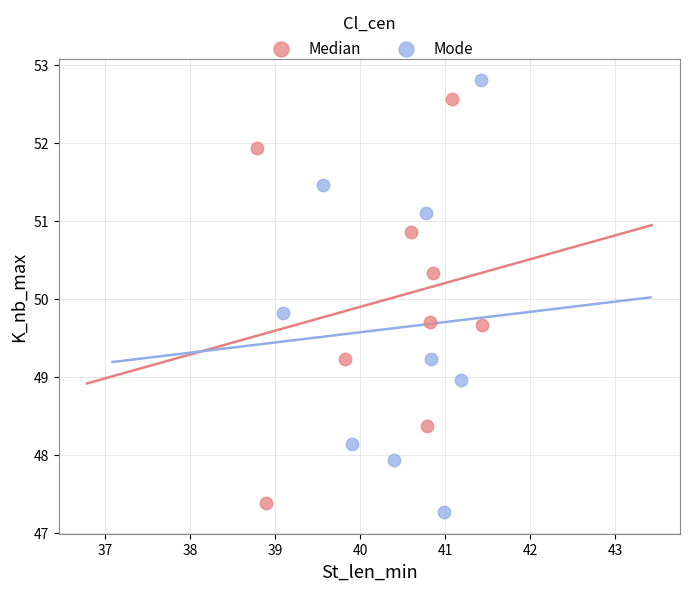

Which series contains the highest Y value?

Mode